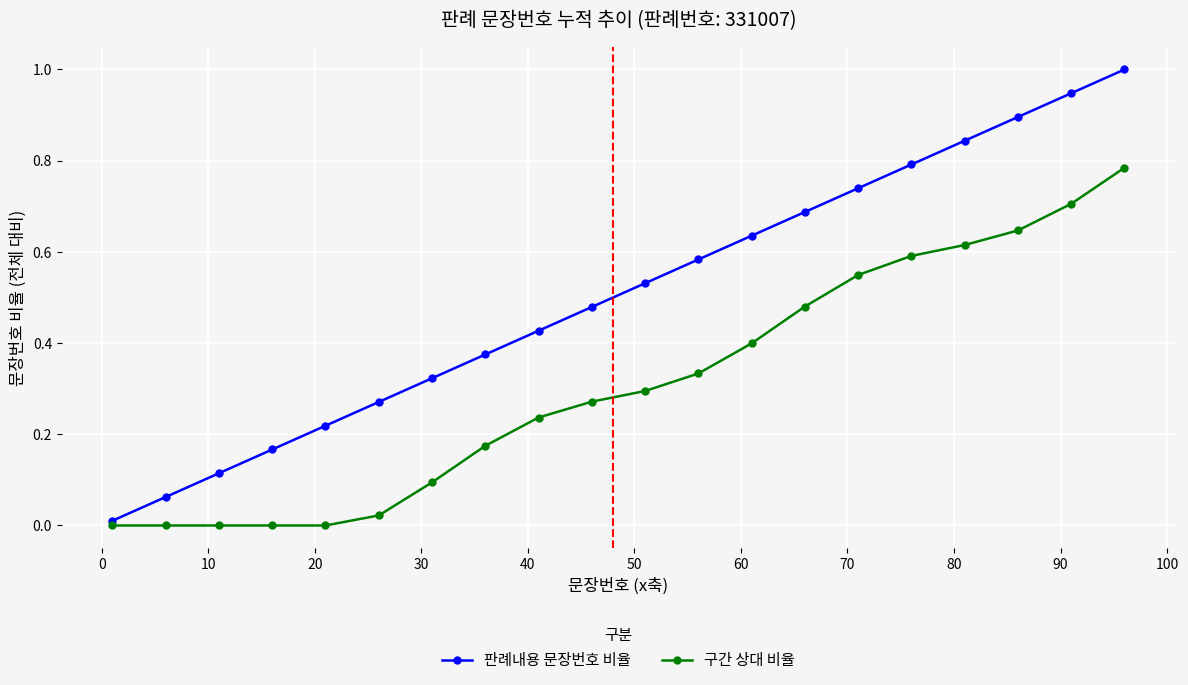

Which series has the widest spread of values?

판례내용 문장번호 비율